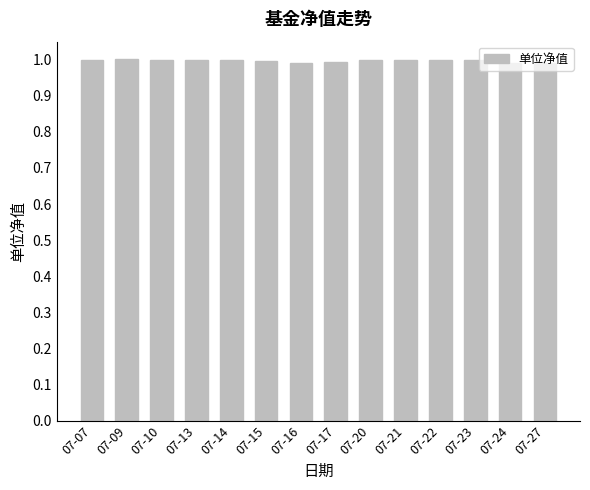

What is the minimum value shown in the chart?

1.0